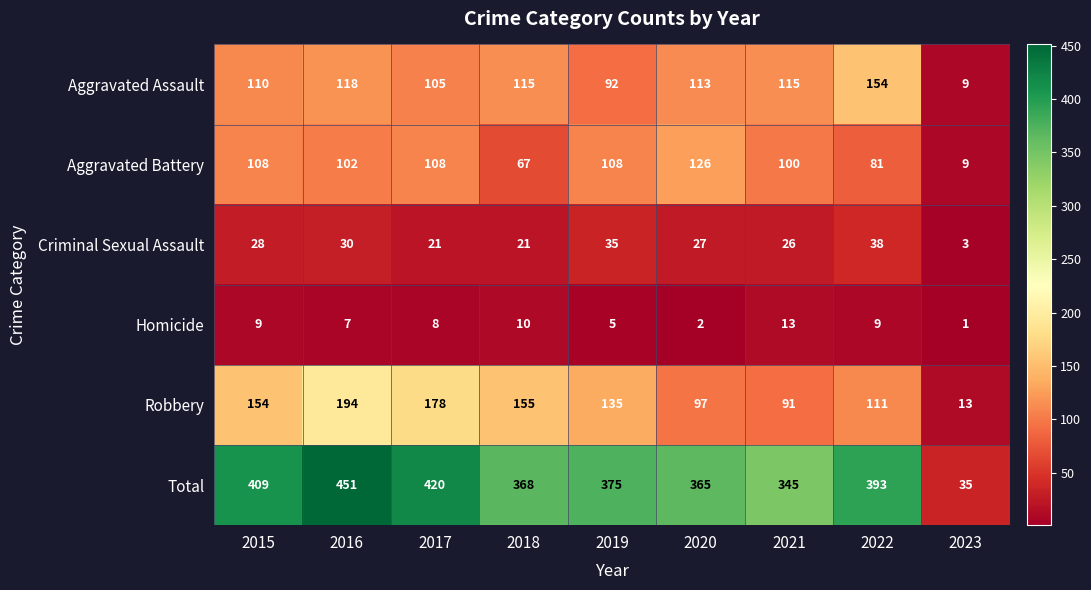

What is the average value of the Aggravated Assault series?

103